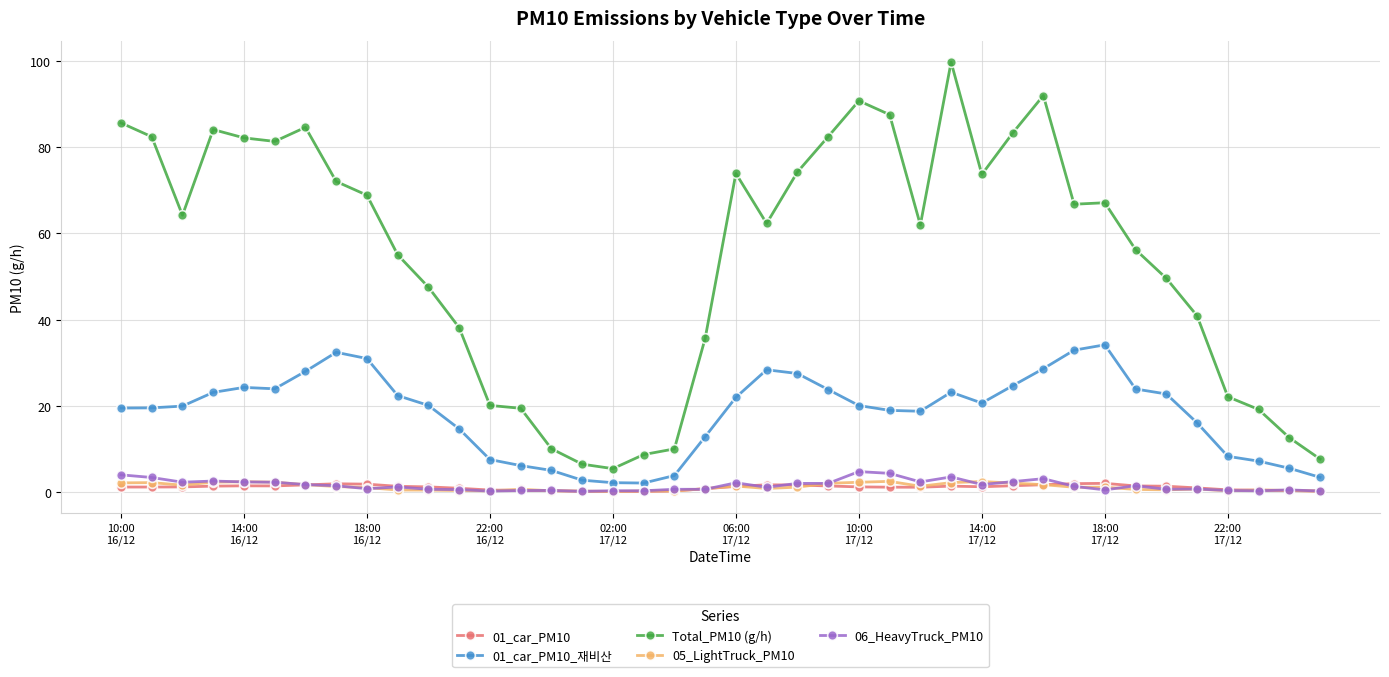

What is the greatest value displayed?

99.7